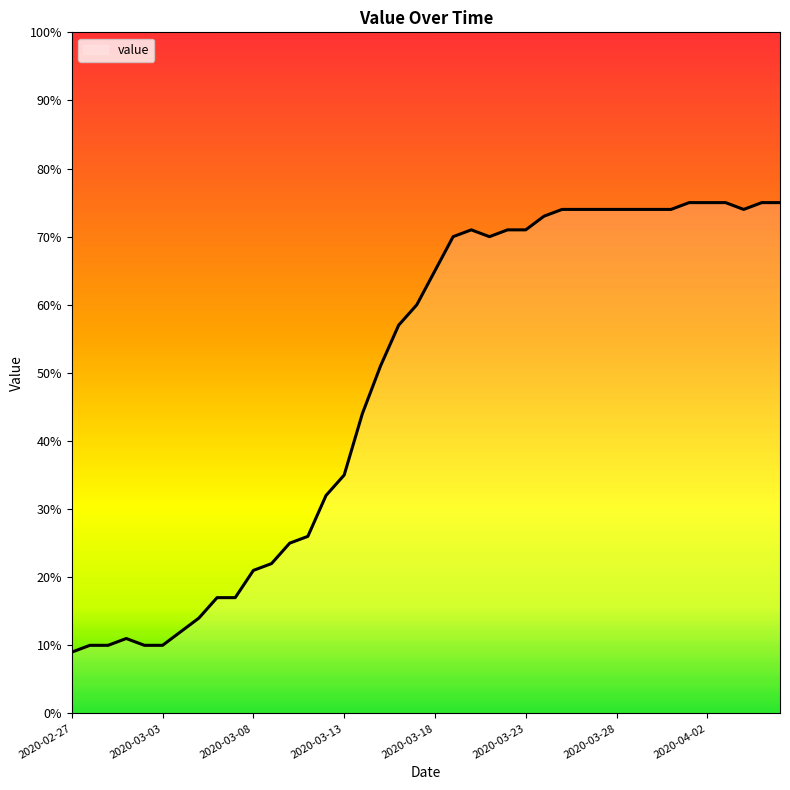

What is the difference between the maximum and minimum values?

66